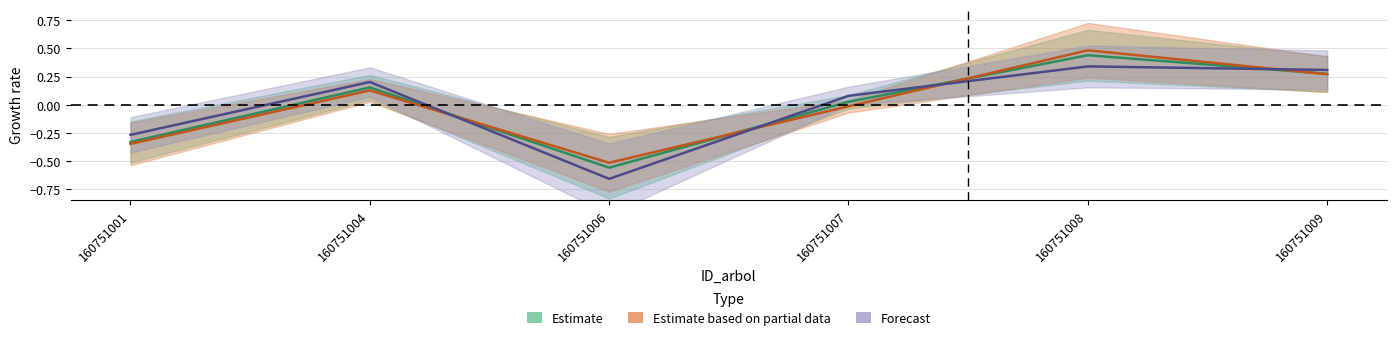

Does the chart have visible grid lines?

Yes